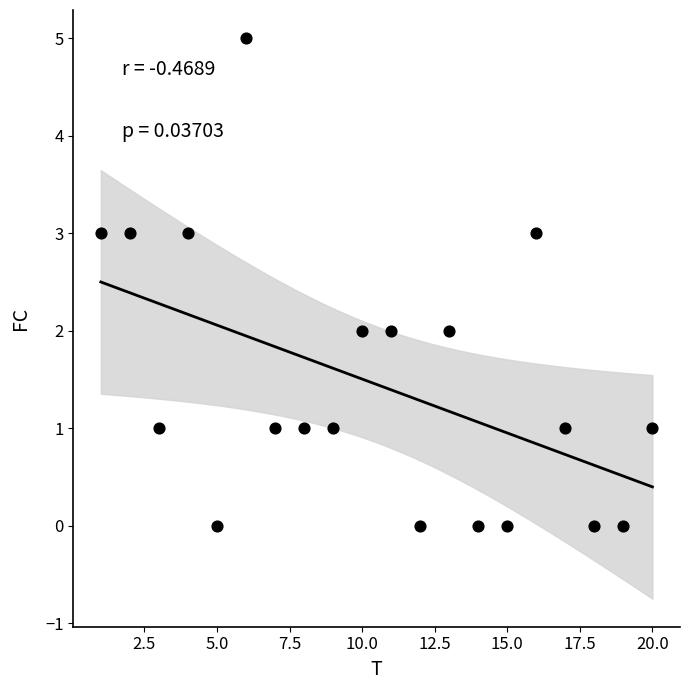

What is the range of Y values (max minus min)?

5